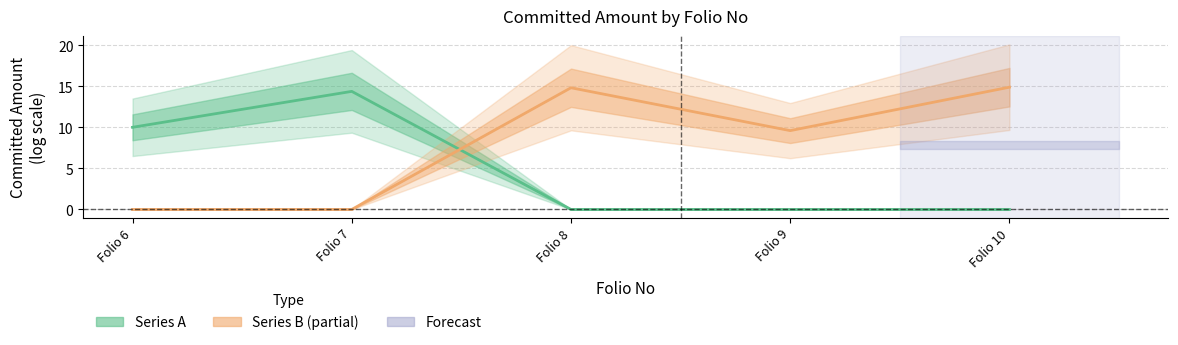

Is it true that Series B equals 3.3 at Folio 10?

False